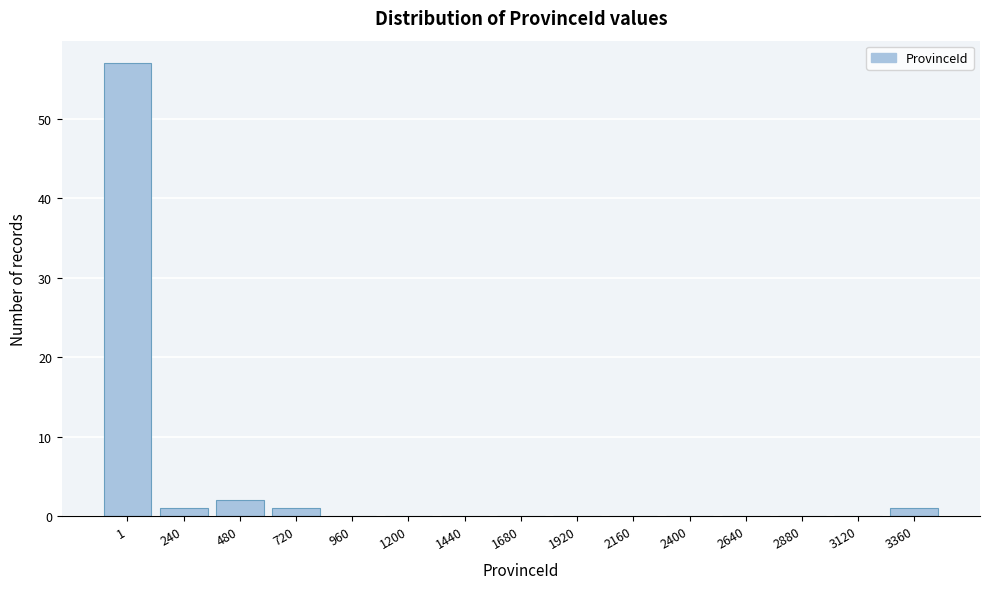

Reading left to right, extract all data points from this chart.

1=57	240=1	480=2	720=1	960=0	1200=0	1440=0	1680=0	1920=0	2160=0	2400=0	2640=0	2880=0	3120=0	3360=1